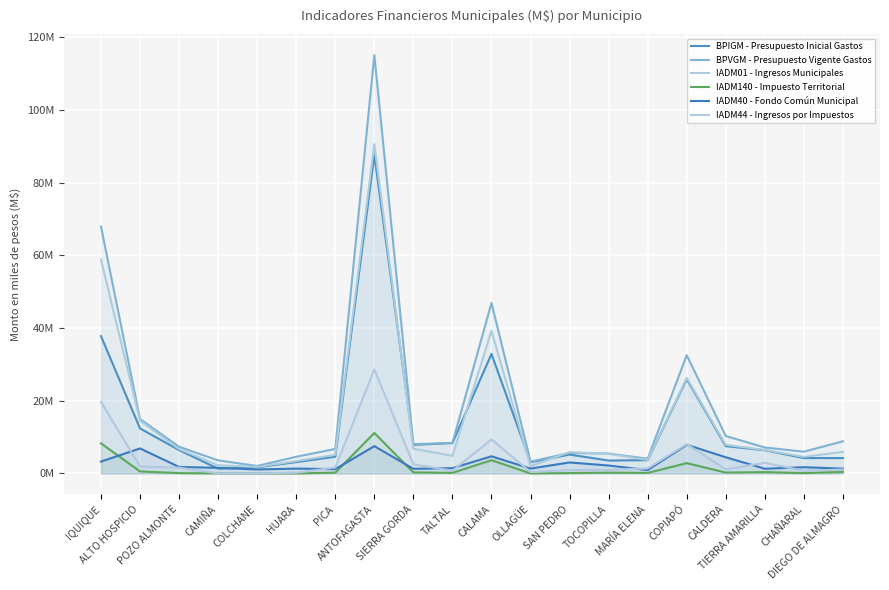

True or false: IADM44 - Ingresos por Impuestos and BPIGM - Presupuesto Inicial Gastos intersect in this chart.

False